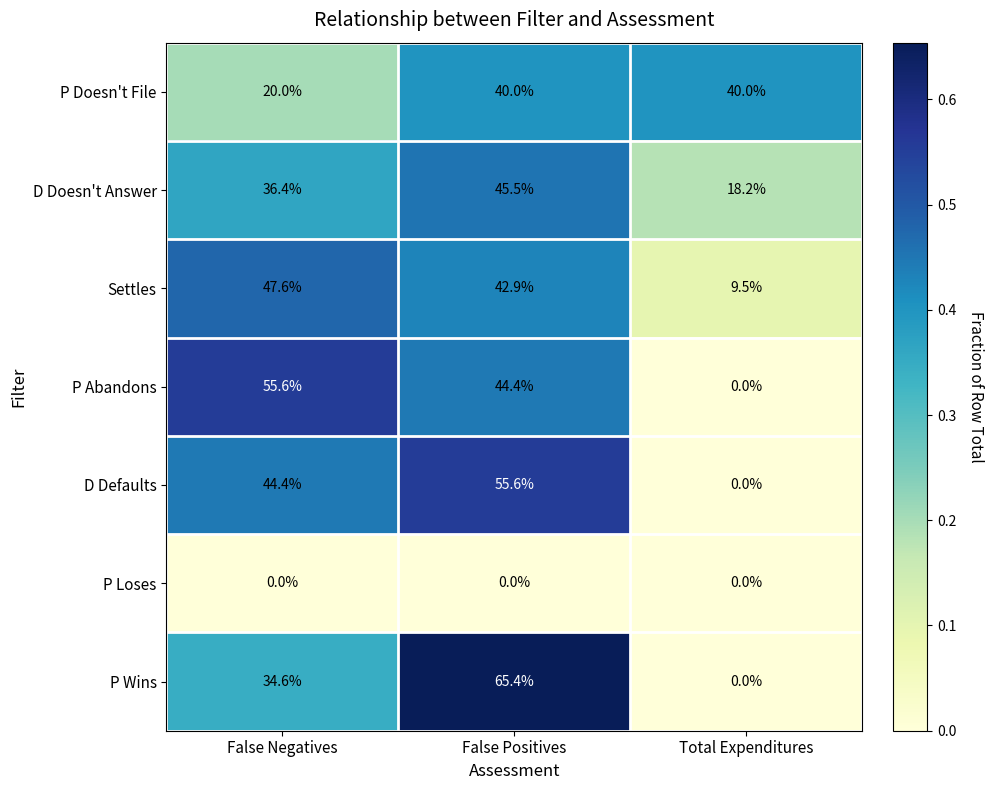

Reading left to right, what are all the values shown in this chart?

P Doesn't File: False Negatives=20.0	False Positives=40.0	Total Expenditures=40.0
D Doesn't Answer: False Negatives=36.4	False Positives=45.5	Total Expenditures=18.2
Settles: False Negatives=47.6	False Positives=42.9	Total Expenditures=9.5
P Abandons: False Negatives=55.6	False Positives=44.4	Total Expenditures=0.0
D Defaults: False Negatives=44.4	False Positives=55.6	Total Expenditures=0.0
P Loses: False Negatives=0.0	False Positives=0.0	Total Expenditures=0.0
P Wins: False Negatives=34.6	False Positives=65.4	Total Expenditures=0.0